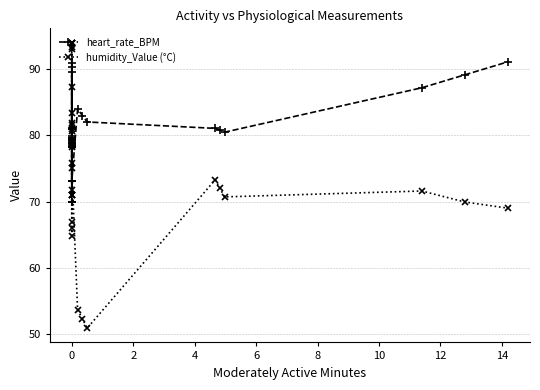

How many interior local valleys does the heart_rate_BPM series have?

7